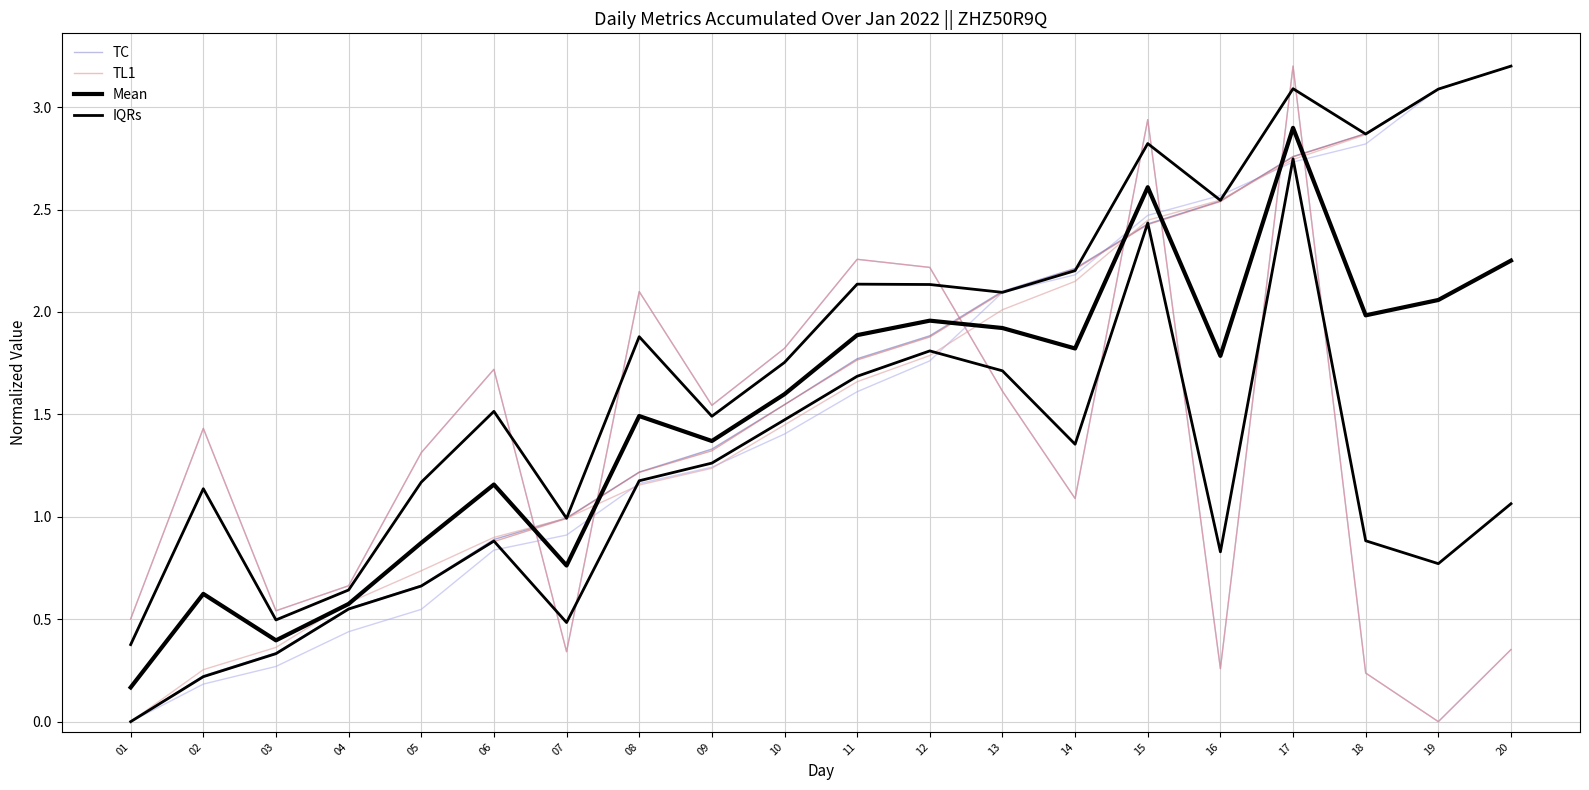

Where is IQRs nearest to the value 1?

20